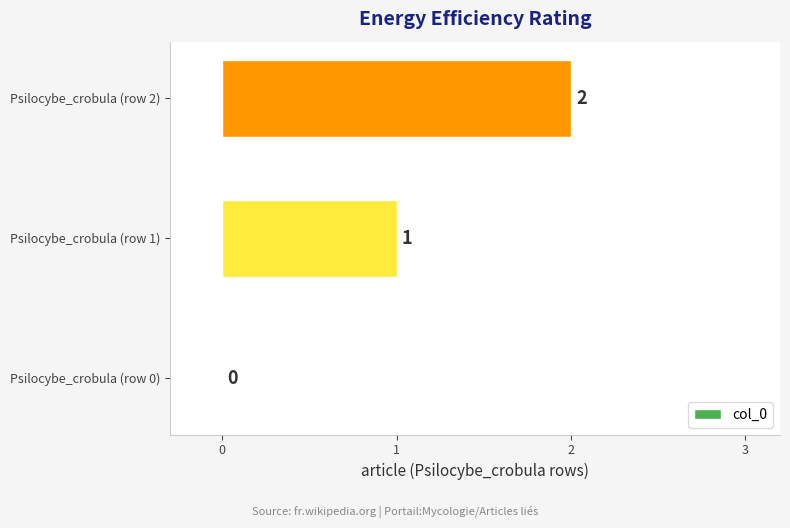

What is the sum of all values?

3